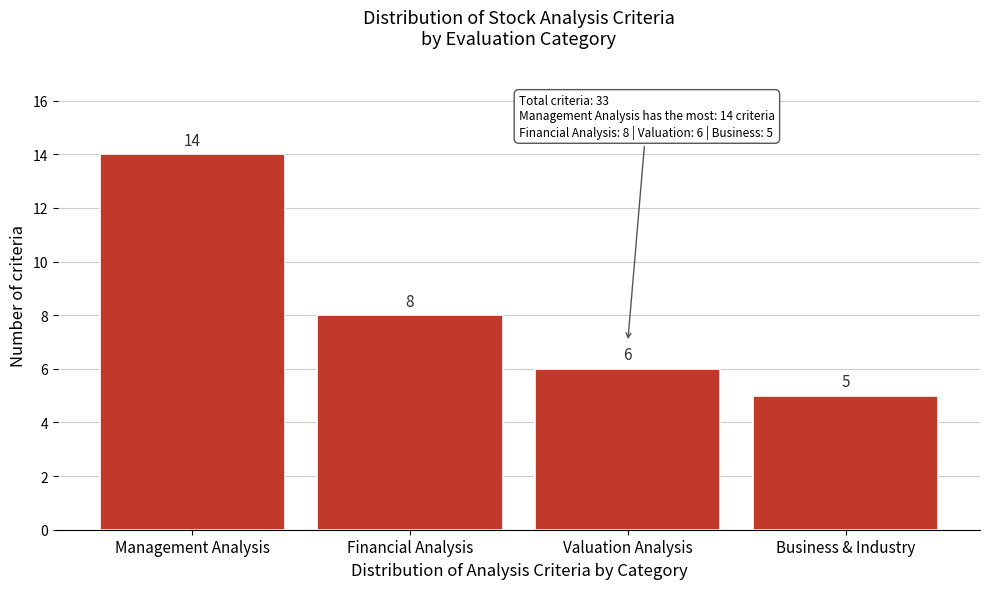

Reading left to right, extract all data points from this chart.

Management Analysis=14	Financial Analysis=8	Valuation Analysis=6	Business & Industry=5